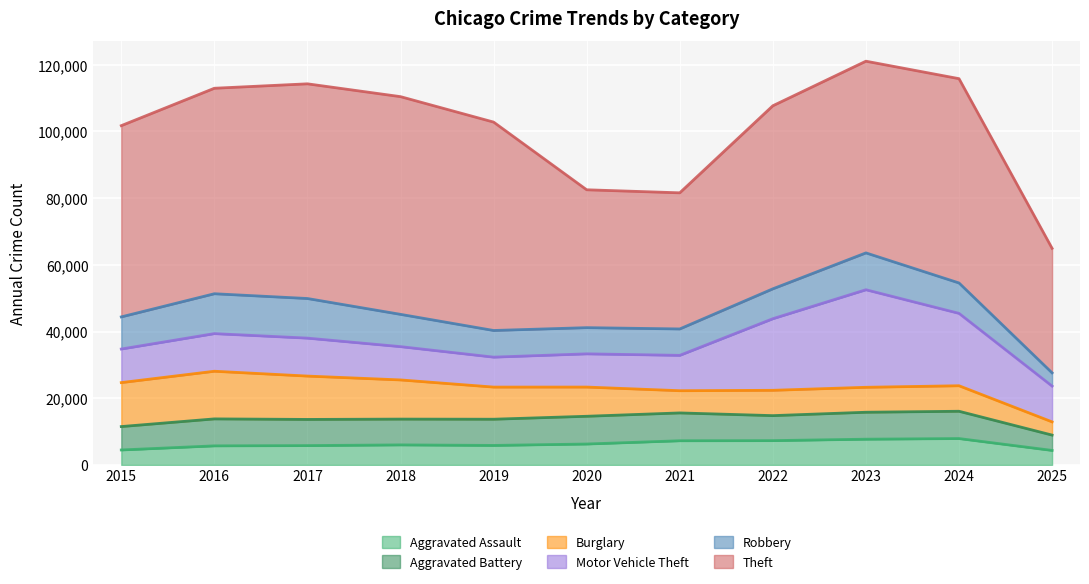

The value of Theft at 2020 is 63161. True or false?

False